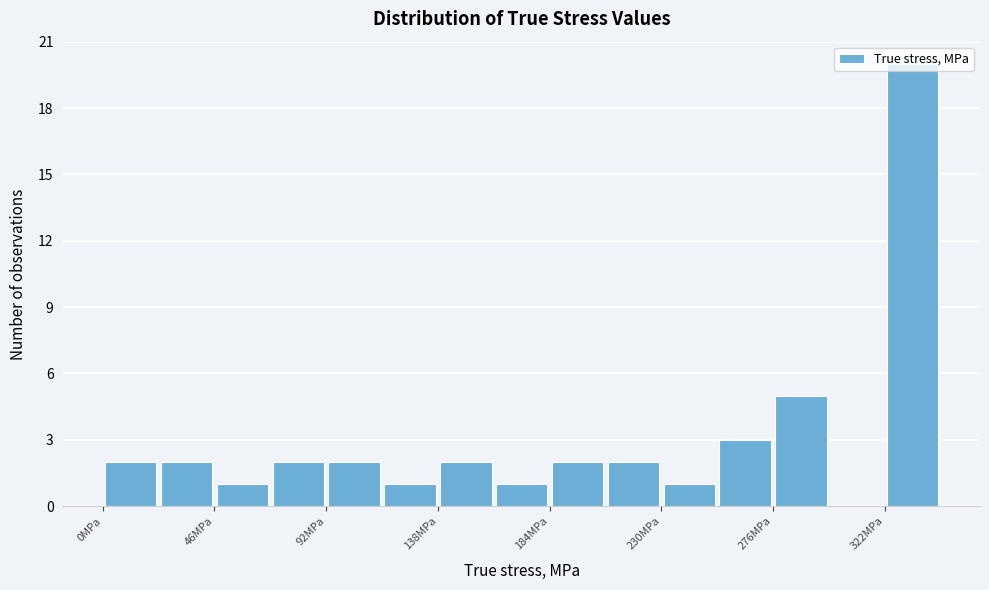

What is the height of the bar covering 115 to 140 on the x-axis? Neither the bar edges nor the heights are printed on the chart, so give them approximately, as read against the axes.

1